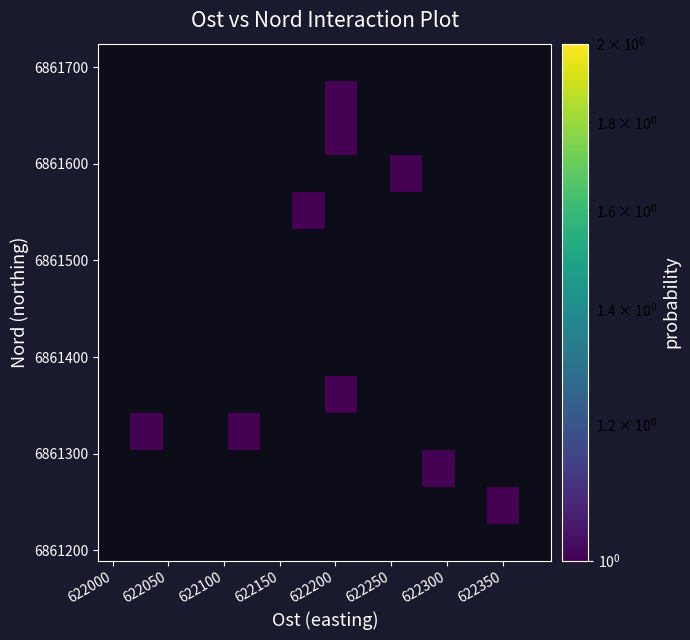

How many data points does each series have?

14